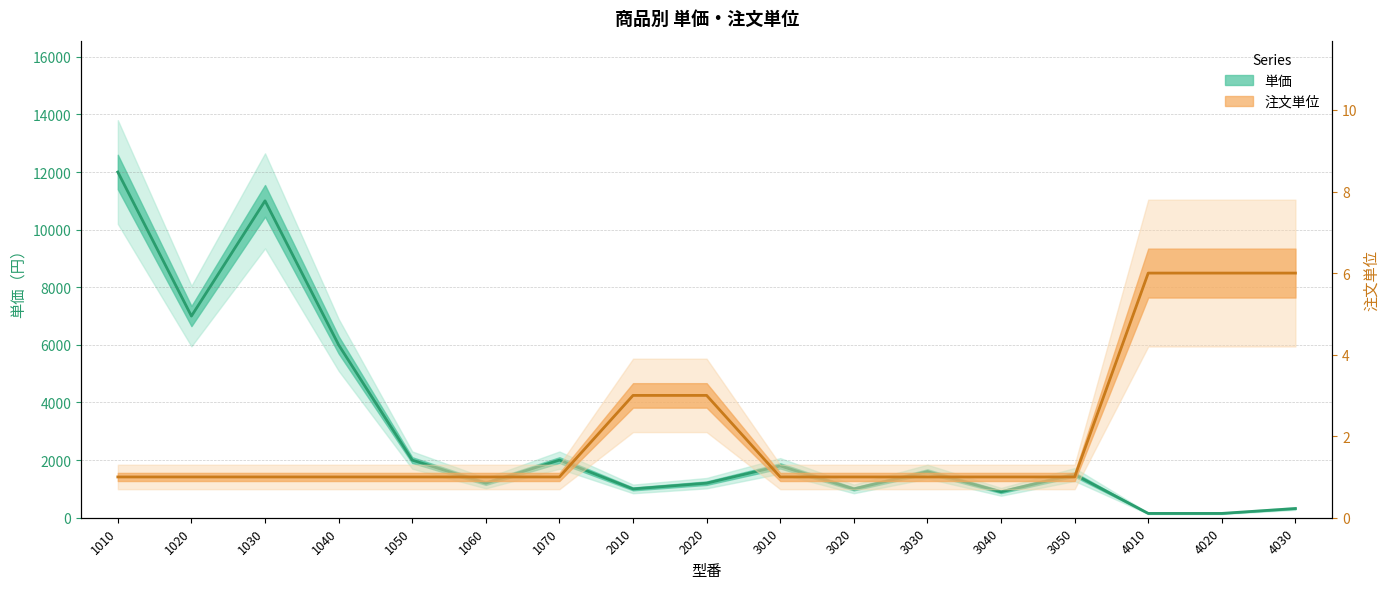

What is the value of the 注文単位 point at the 12th from the left?

1